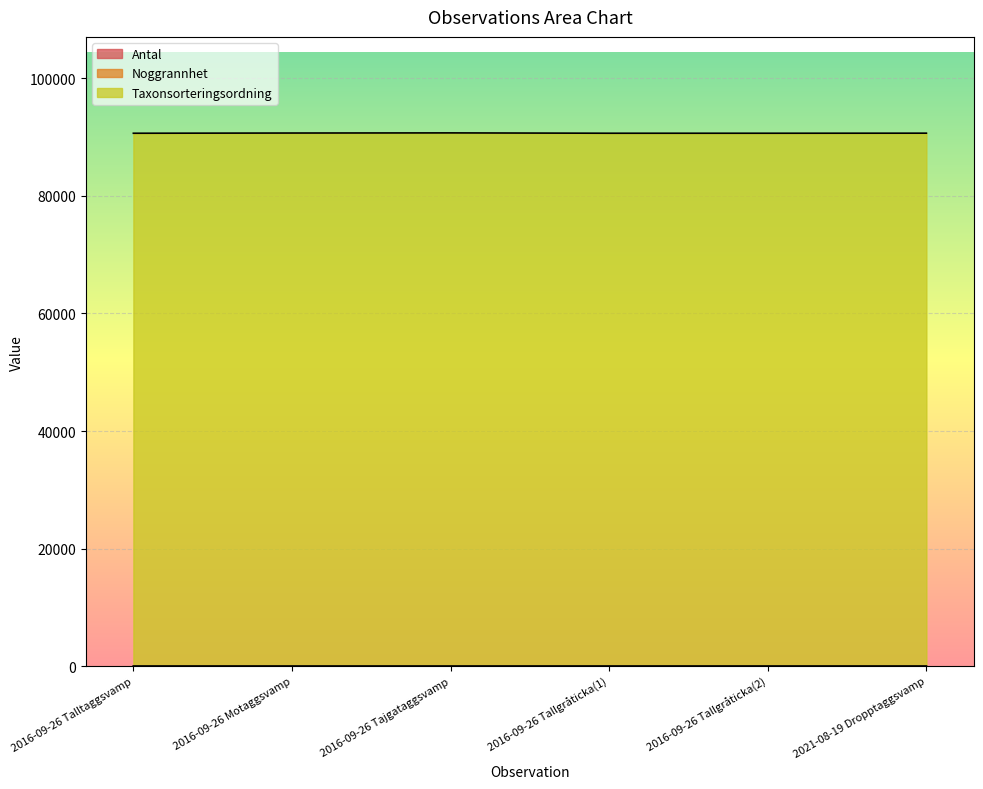

Between 2016-09-26 Talltaggsvamp and 2016-09-26 Tallgråticka(2), which series saw the biggest shift?

Antal